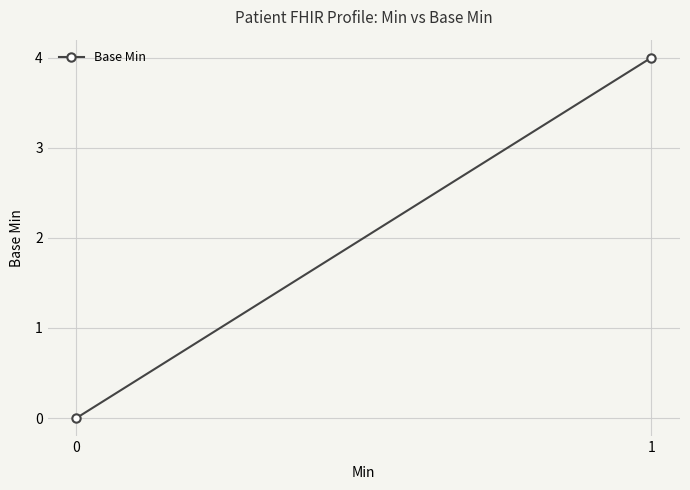

List the labels in order of value, largest first.

1, 0